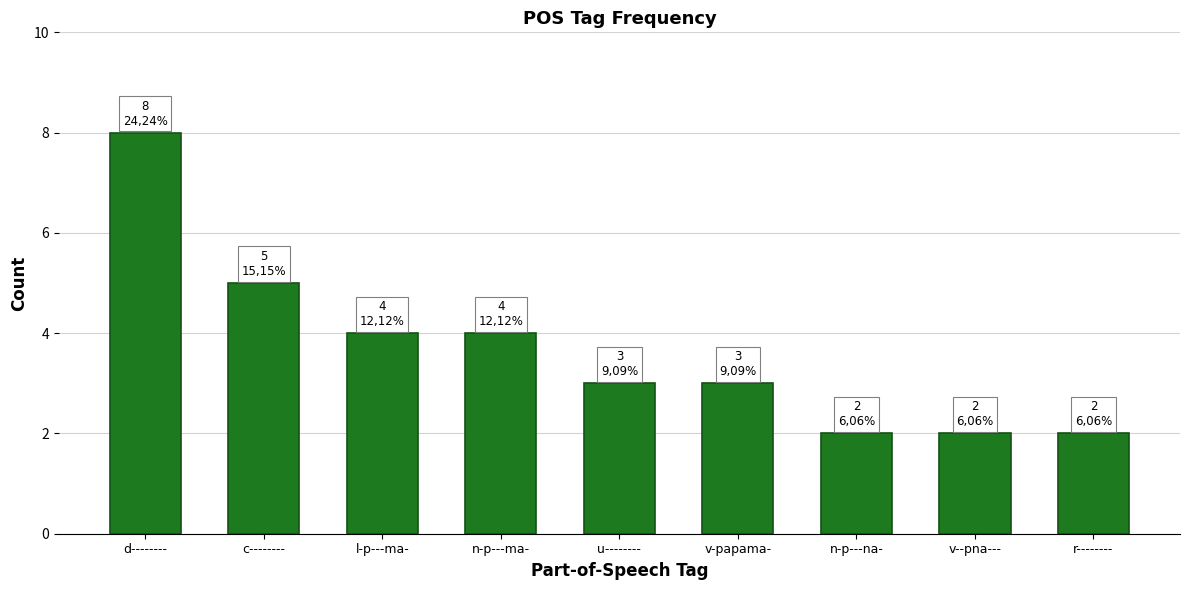

What is the minimum value shown in the chart?

2